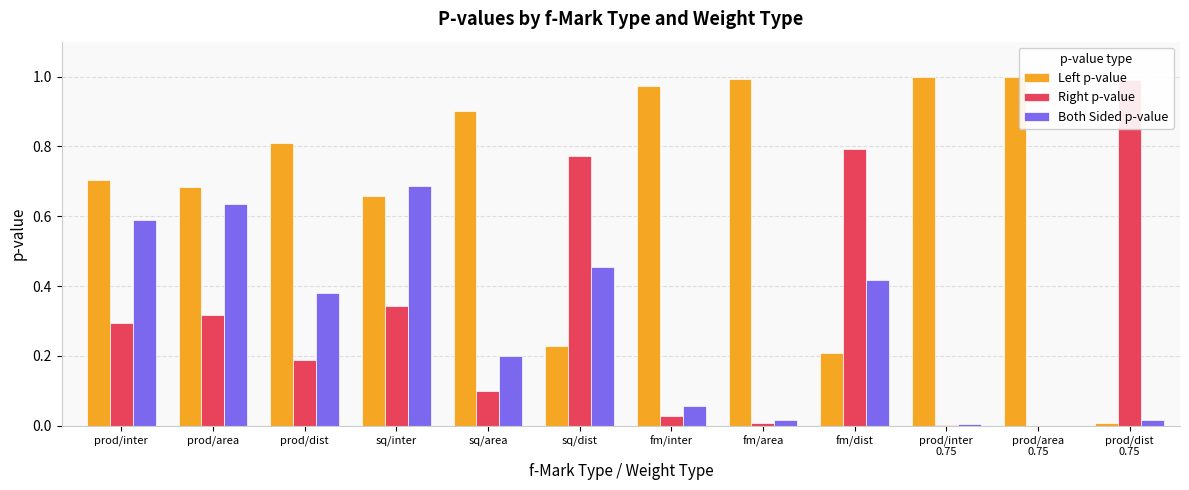

At prod/inter
0.75, list the series in order from largest to smallest.

Left p-value, Both Sided p-value, Right p-value